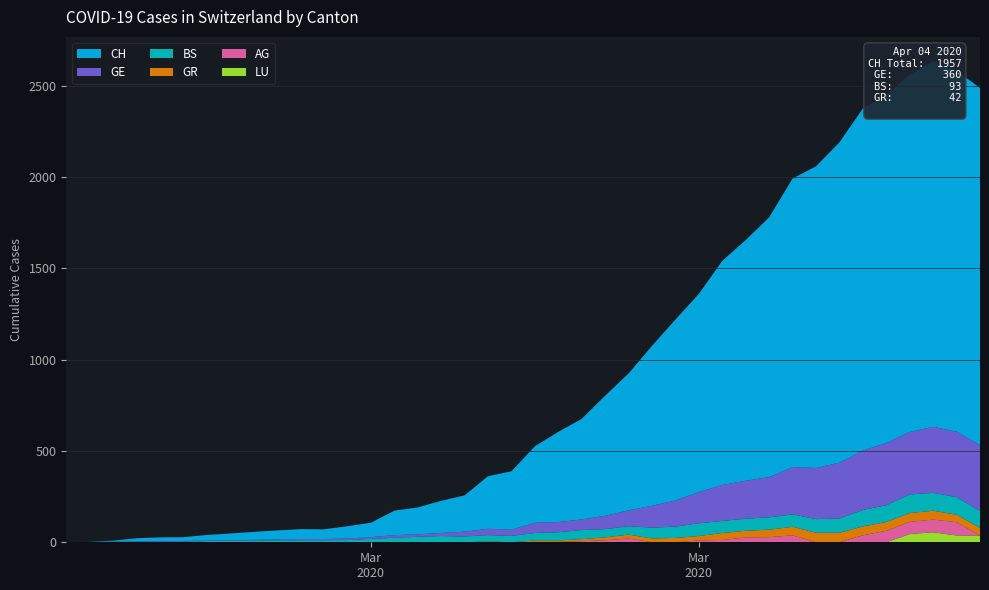

Reading left to right, list all the values displayed in this chart.

CH: 0	1	5	17	20	21	30	36	44	49	54	53	67	79	134	147	176	199	288	320	419	494	551	658	750	876	991	1086	1228	1319	1423	1581	1653	1755	1875	1906	1958	2004	1977	1957
GE: 0	1	1	2	3	3	3	4	4	5	7	7	9	10	14	14	17	26	35	34	56	56	58	73	87	120	143	171	197	208	220	259	280	306	325	341	342	362	359	360
BS: 0	0	3	3	4	4	7	8	9	11	11	11	12	18	25	30	33	32	34	35	41	45	50	45	46	59	62	70	66	66	68	68	75	78	90	92	102	98	96	93
GR: 0	0	0	0	0	0	0	0	0	0	0	0	0	0	0	0	0	0	5	0	8	8	11	16	21	21	24	24	38	37	41	47	52	52	49	48	48	49	41	42
AG: 0	0	0	0	0	0	0	0	0	0	0	0	0	0	0	0	1	0	0	0	2	2	6	11	21	0	0	10	13	26	28	38	0	0	38	63	67	69	73	0
LU: 0	0	0	0	0	0	0	0	0	0	0	0	0	0	0	0	0	0	0	0	0	0	0	0	0	0	0	0	0	0	0	0	0	0	0	0	45	55	37	37